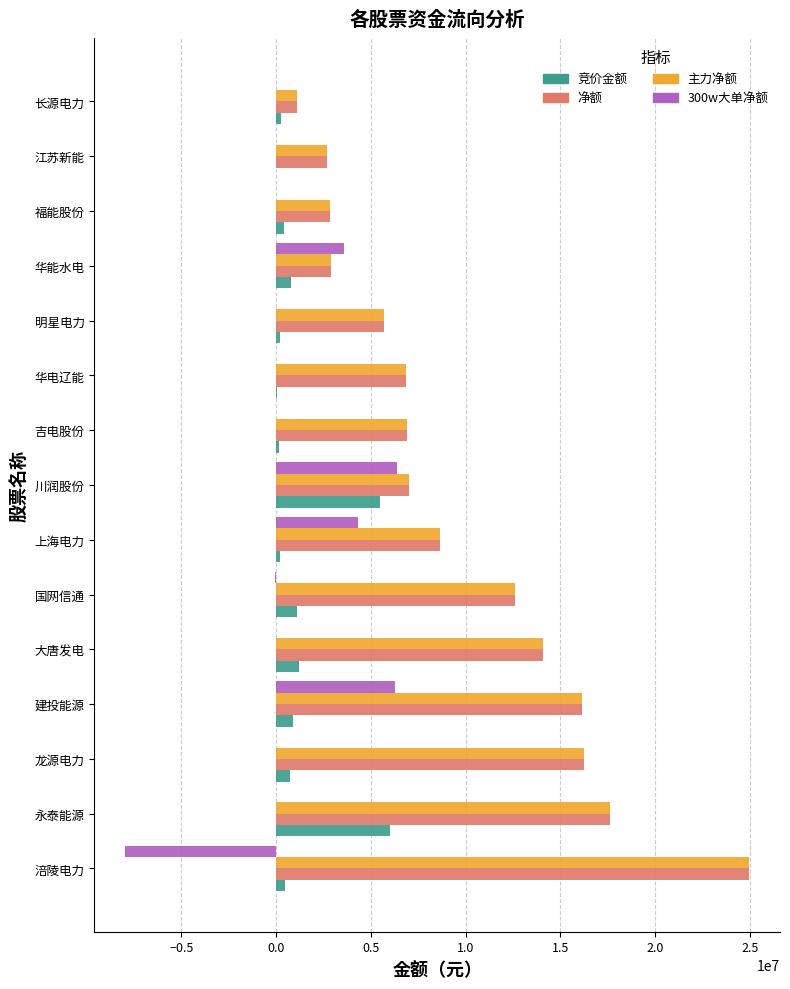

What is the highest value of the 竞价金额 series?

6006354